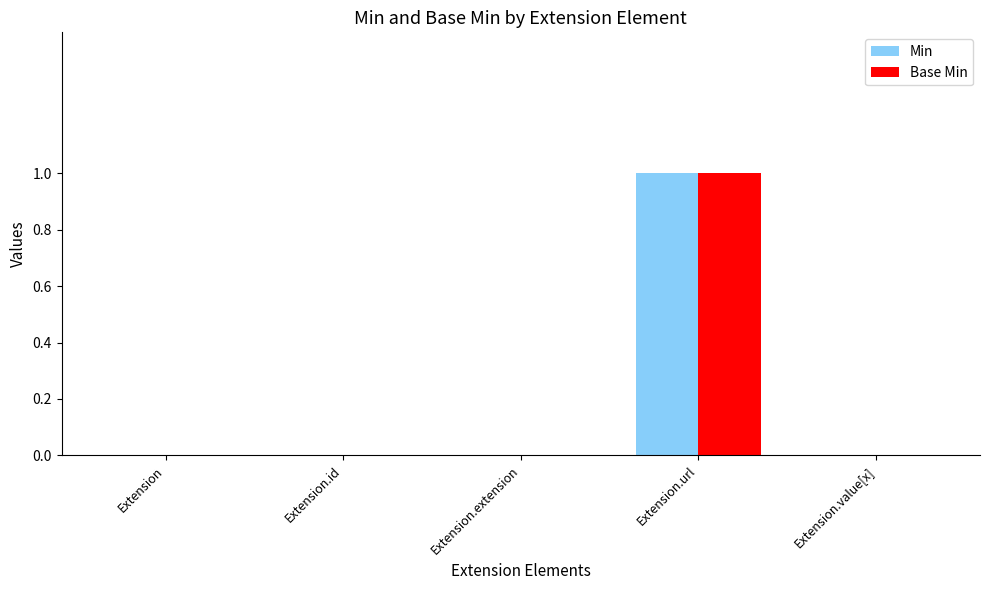

Reading left to right, what are all the values shown in this chart?

Min: Extension=0	Extension.id=0	Extension.extension=0	Extension.url=1	Extension.value[x]=0
Base Min: Extension=0	Extension.id=0	Extension.extension=0	Extension.url=1	Extension.value[x]=0